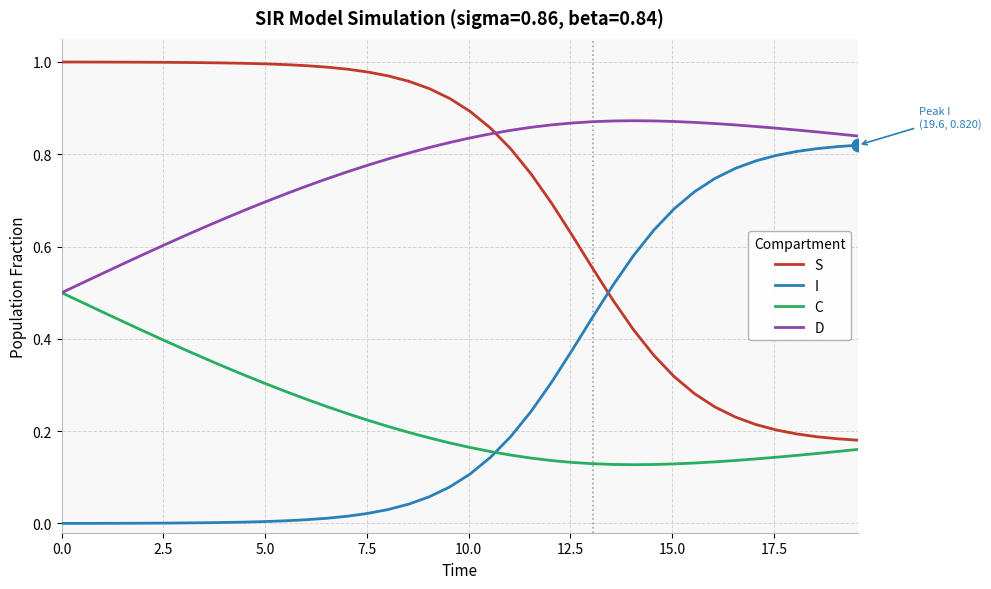

What are all the series names shown in the legend?

S, I, C, D